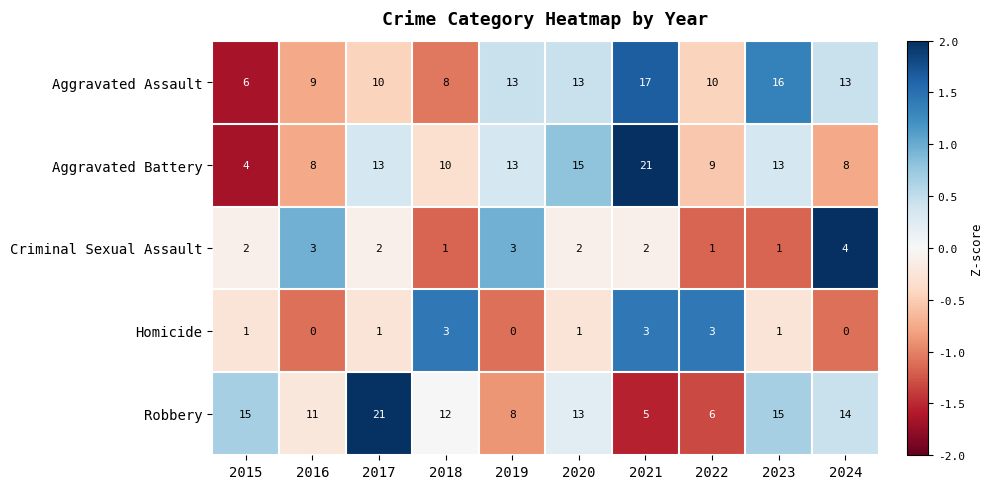

What is the difference between the highest and lowest values at 2024?

14